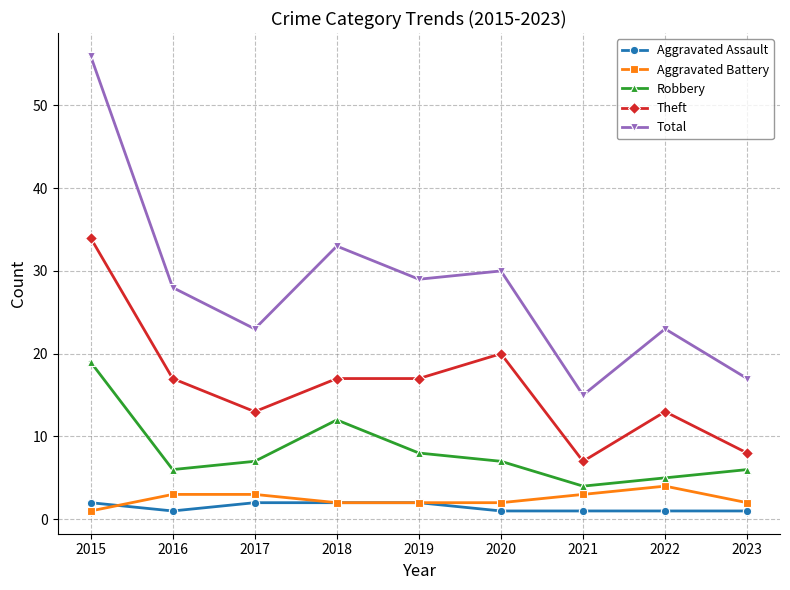

At which category does Total reach its first local valley?

2017